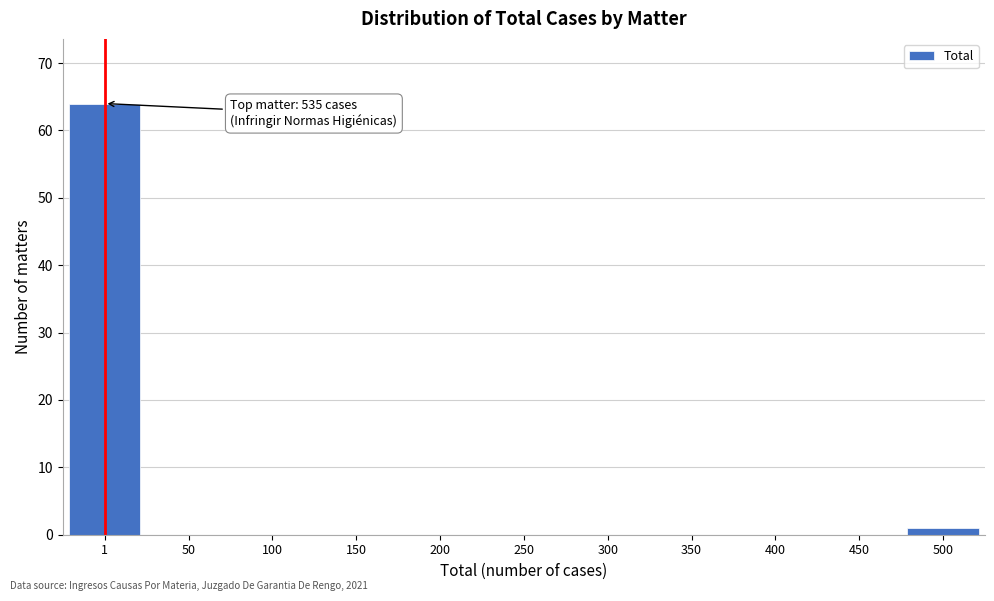

Reading left to right, extract all data points from this chart.

1=64	50=0	100=0	150=0	200=0	250=0	300=0	350=0	400=0	450=0	500=1